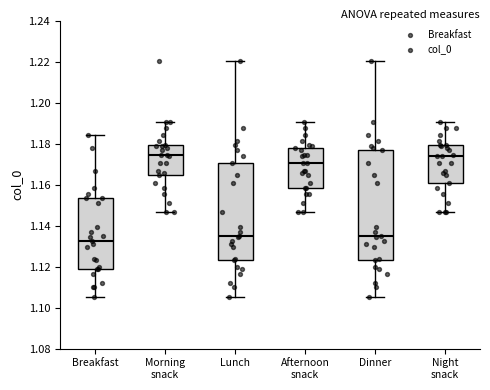

Reading left to right, transcribe this box plot: for each box, give where its median line is, the range the box spans, and where its two whiskers end, as read against the y-axis. The values are not printed on the chart, so give them approximately, as read against the axis.

Breakfast: median 1.132, box 1.120 to 1.154, whiskers 1.106 to 1.184
Morning snack: median 1.174, box 1.164 to 1.180, whiskers 1.146 to 1.190
Lunch: median 1.136, box 1.124 to 1.170, whiskers 1.106 to 1.220
Afternoon snack: median 1.170, box 1.158 to 1.178, whiskers 1.146 to 1.190
Dinner: median 1.136, box 1.124 to 1.178, whiskers 1.106 to 1.220
Night snack: median 1.174, box 1.160 to 1.180, whiskers 1.146 to 1.190